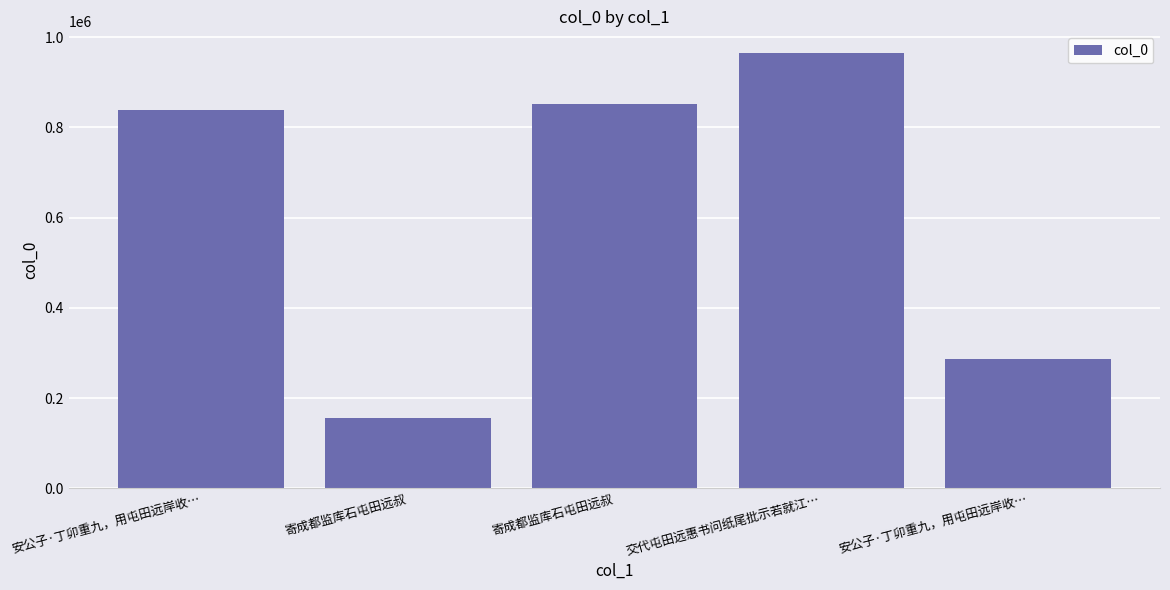

How many data points does each series have?

5